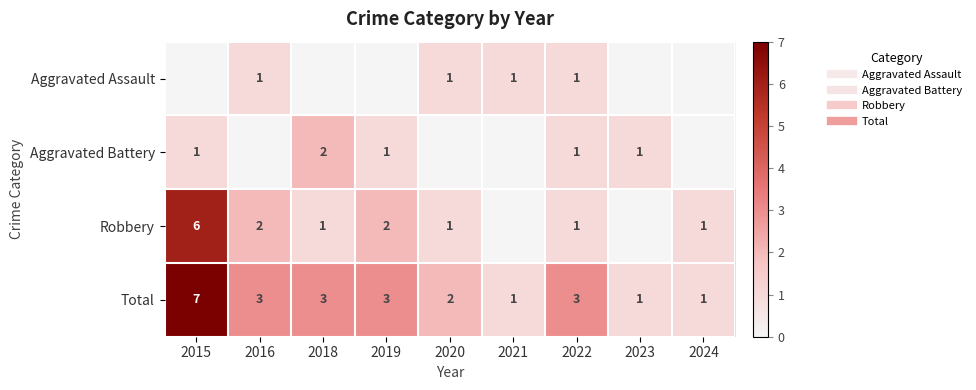

What is the difference between the maximum and minimum values in the Robbery series?

6